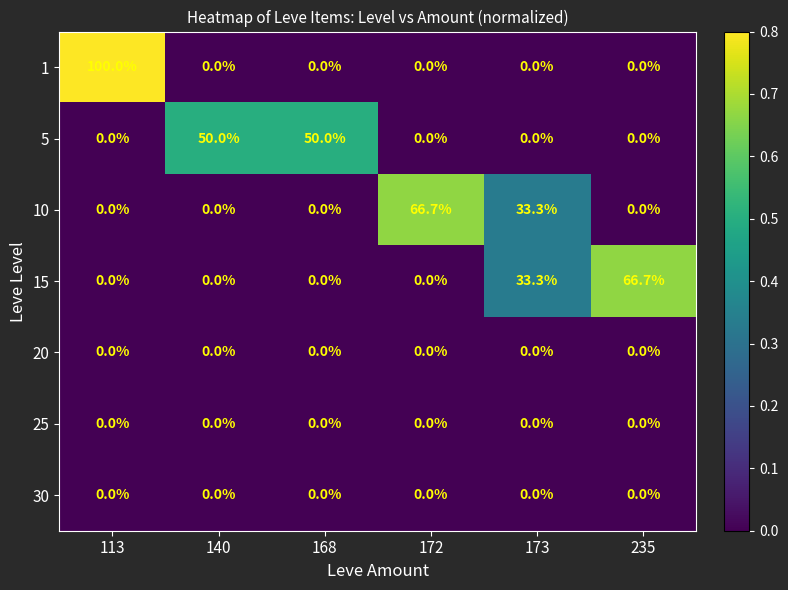

What is the maximum value for 15?

66.7